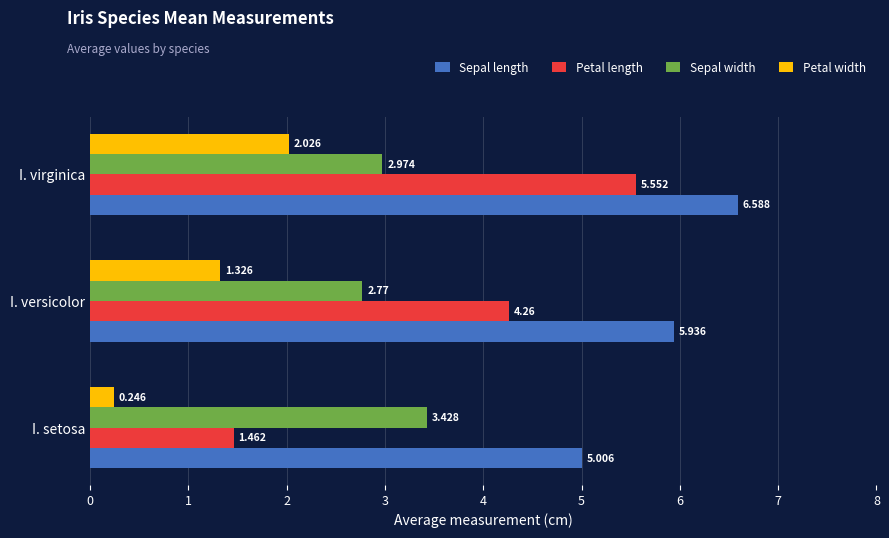

Which series has the largest range (max minus min)?

Petal length